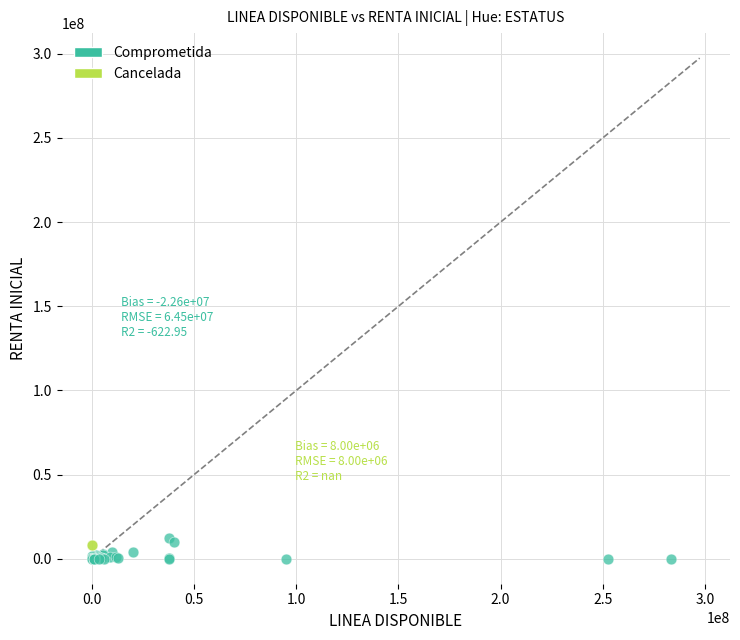

What are all the series names shown in the legend?

Comprometida, Cancelada